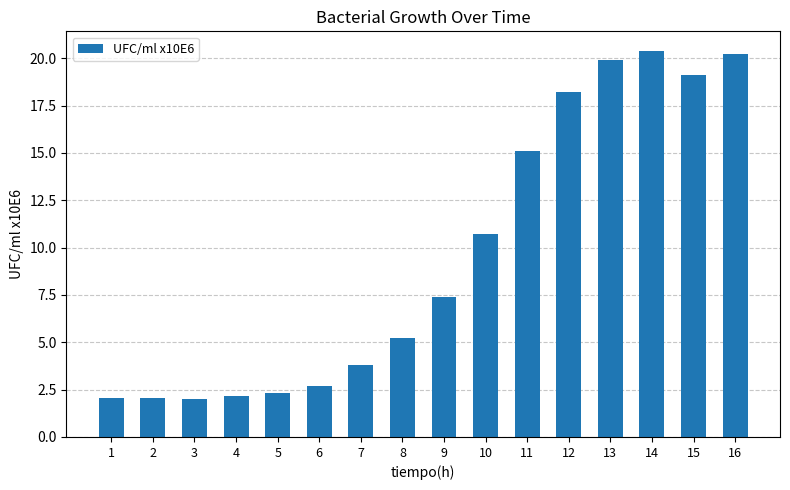

What is the average value?

9.6